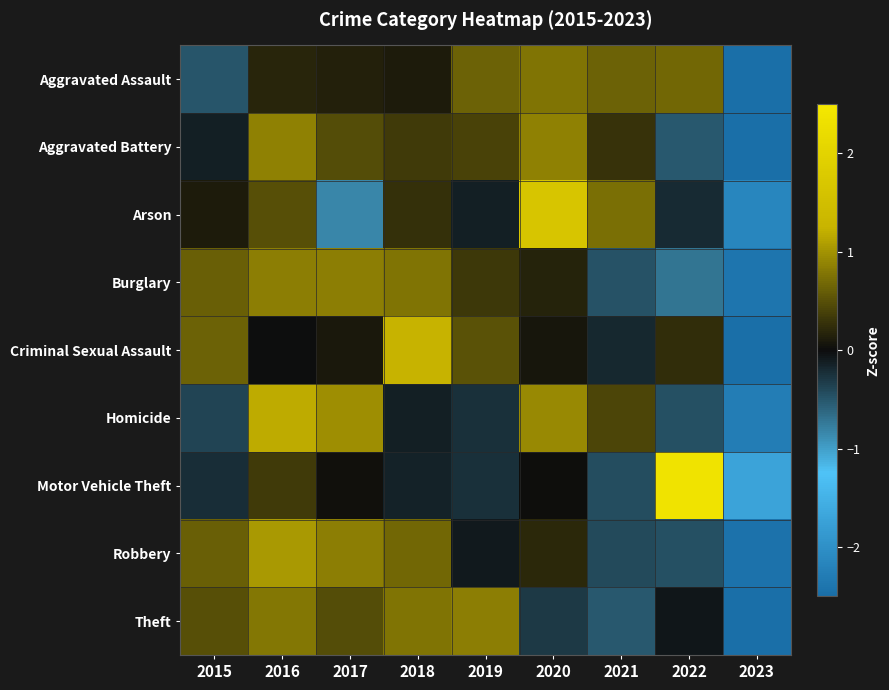

Between 2021 and 2016, which is larger?

2021